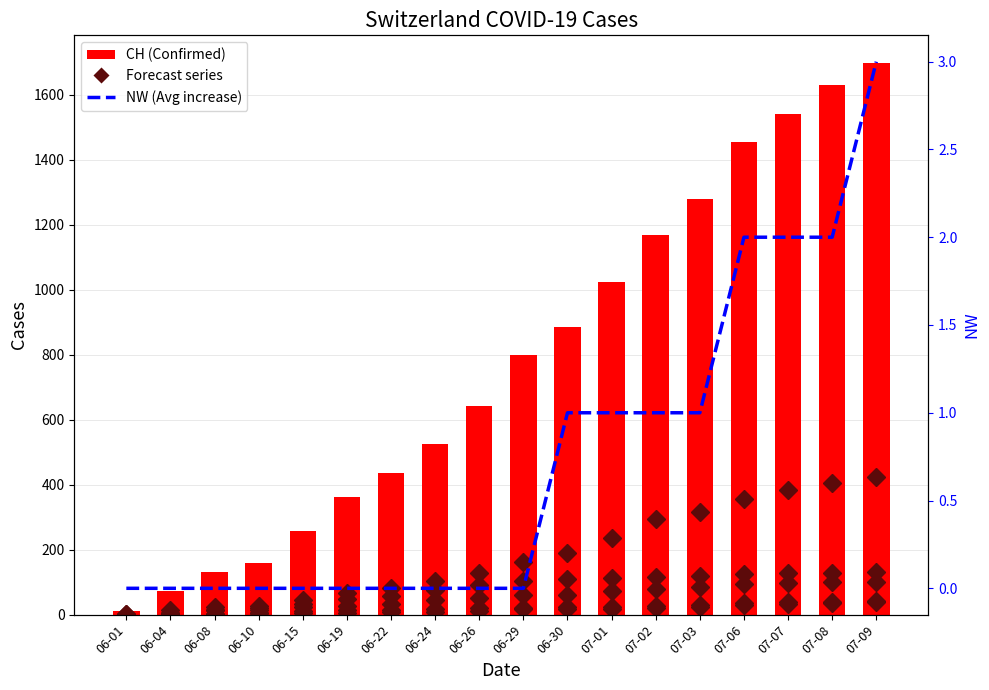

What is the spread (max minus min) of values at 06-10?

156